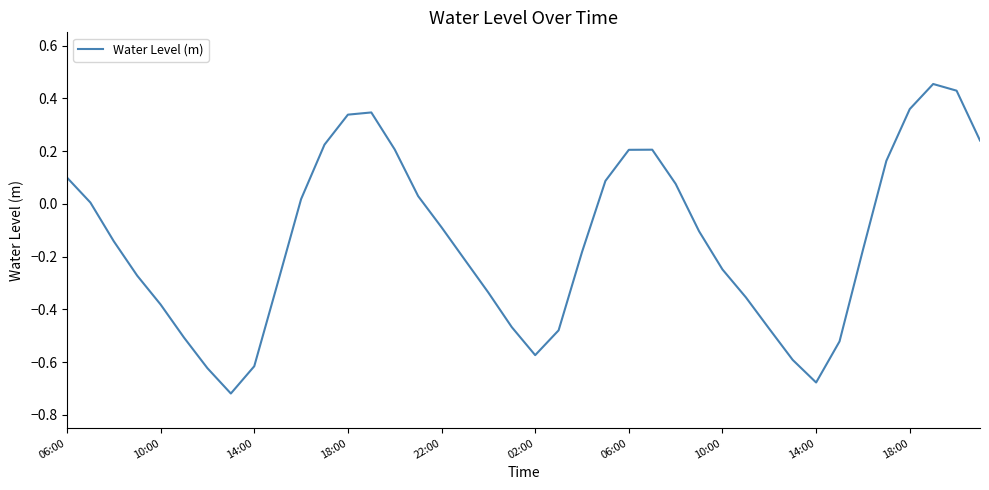

What is the difference between the maximum and minimum values?

1.2